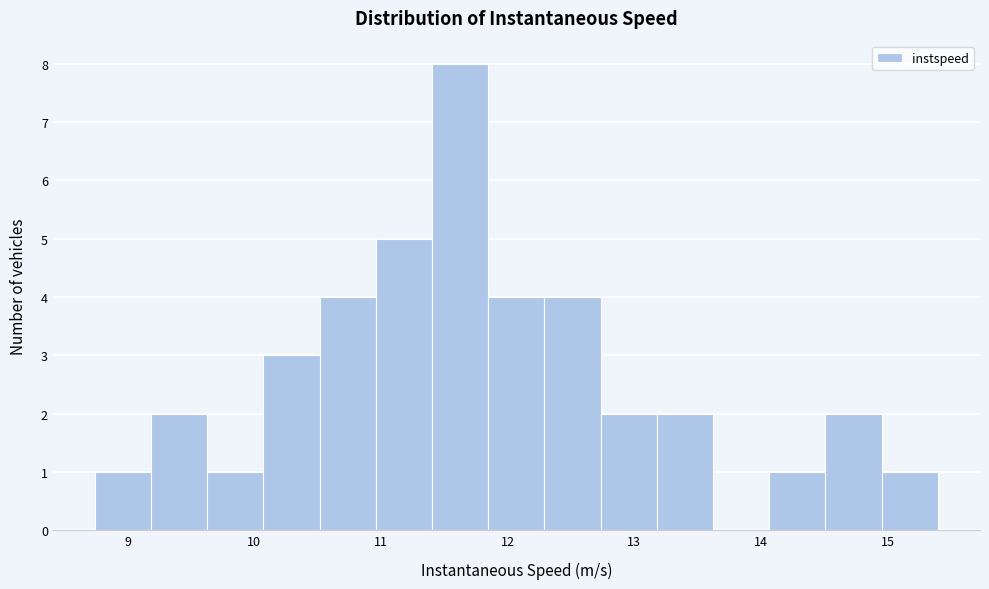

Reading left to right, list every bar in this chart as the range it spans on the x-axis followed by its height. Neither the bar edges nor the heights are printed on the chart, so give them approximately, as read against the axes.

8.7 to 9.2: 1
9.2 to 9.6: 2
9.6 to 10.1: 1
10.1 to 10.5: 3
10.5 to 11.0: 4
11.0 to 11.4: 5
11.4 to 11.8: 8
11.8 to 12.3: 4
12.3 to 12.7: 4
12.7 to 13.2: 2
13.2 to 13.6: 2
13.6 to 14.1: 0
14.1 to 14.5: 1
14.5 to 15.0: 2
15.0 to 15.4: 1